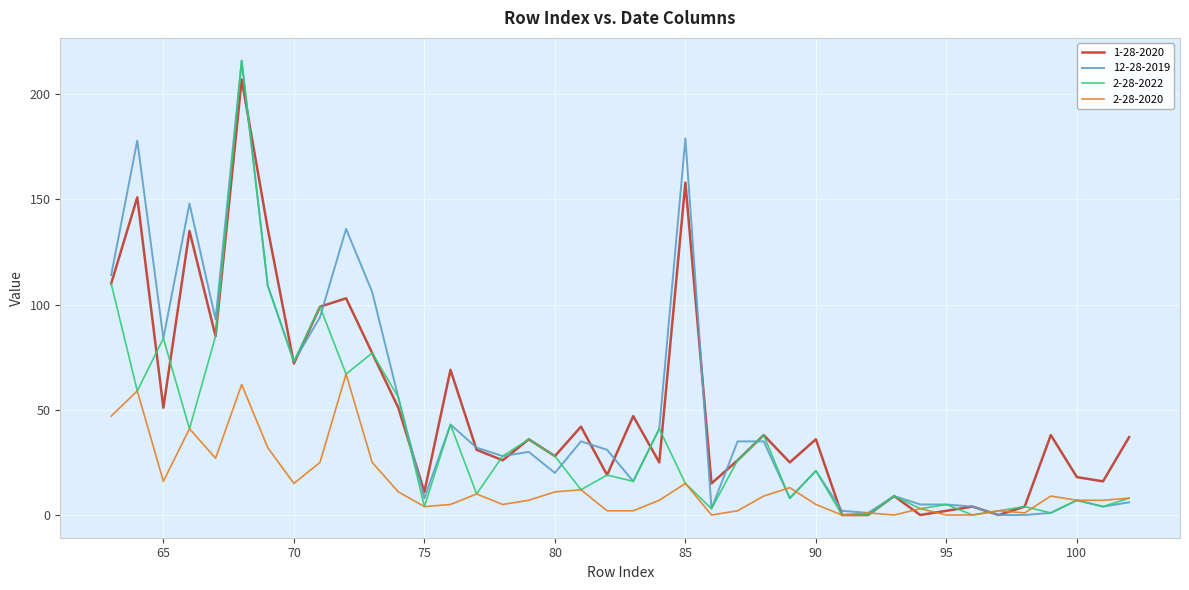

What are all the series names shown in the legend?

1-28-2020, 12-28-2019, 2-28-2022, 2-28-2020